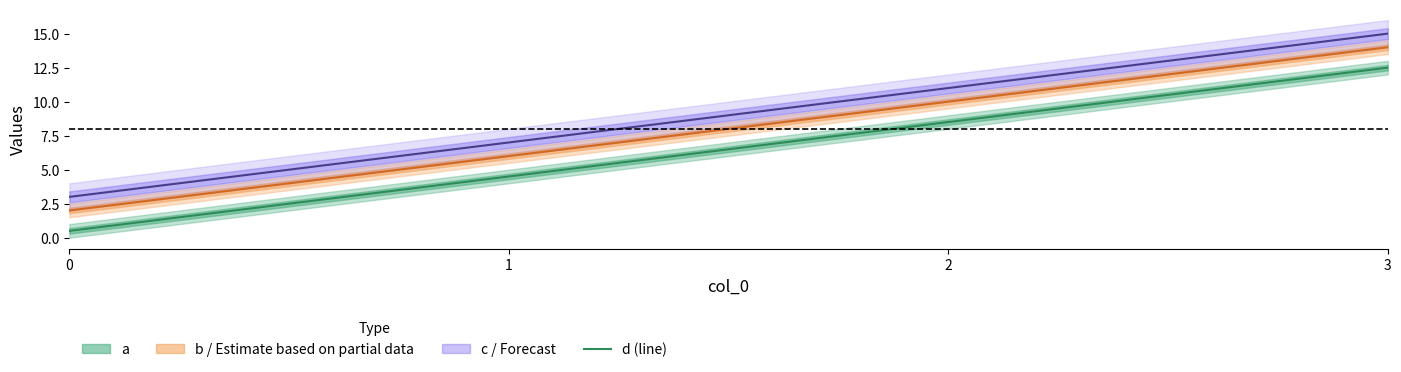

True or false: Forecast line has more than 0 interior local peaks.

False